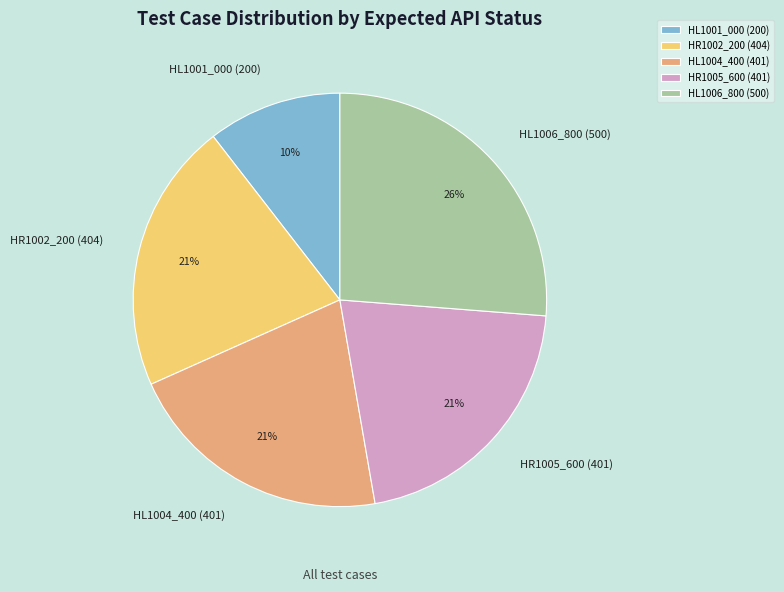

To the nearest percent, what percentage of the pie is HL1006_800 (500)?

26%